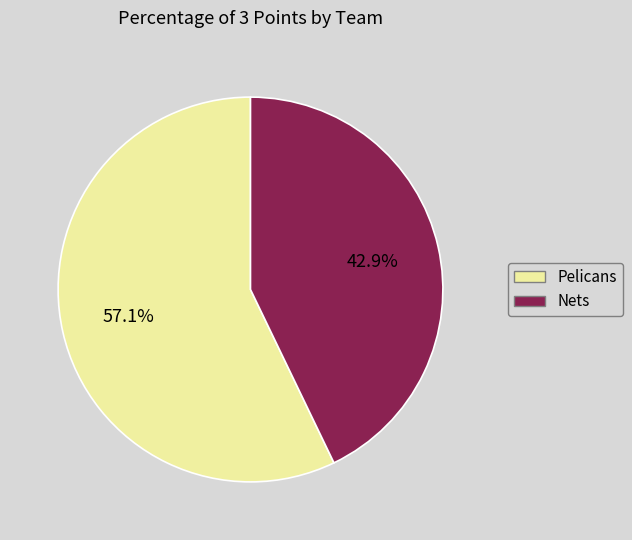

To the nearest percent, what is the difference between the largest and smallest slice percentages?

14%